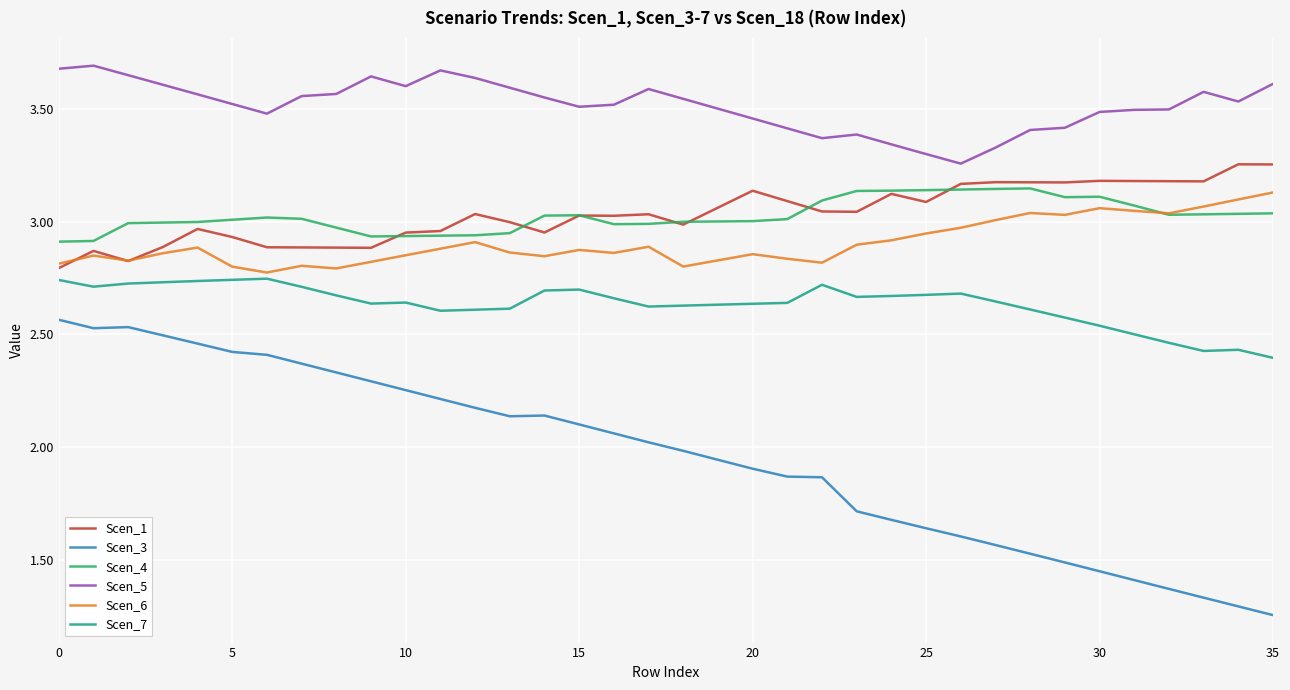

True or false: Scen_1 and Scen_5 cross at least once.

False